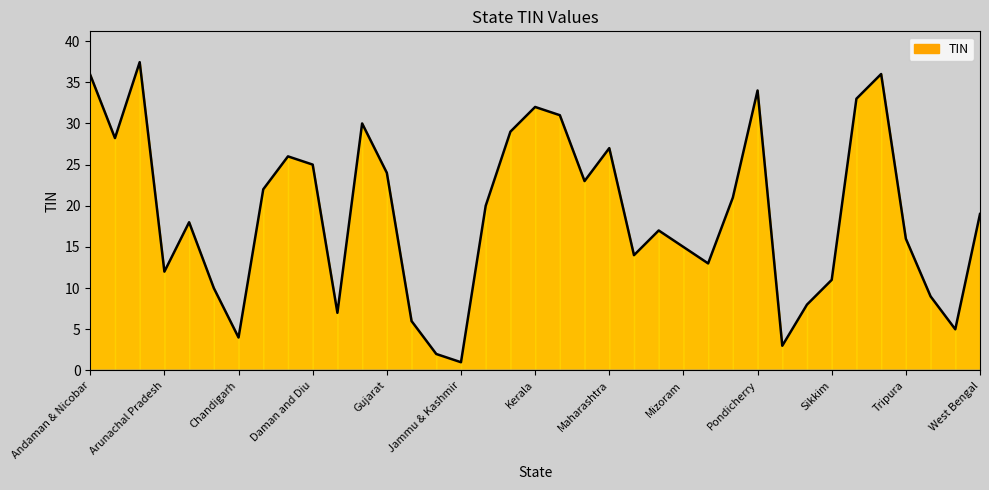

How many series are shown in this chart?

1